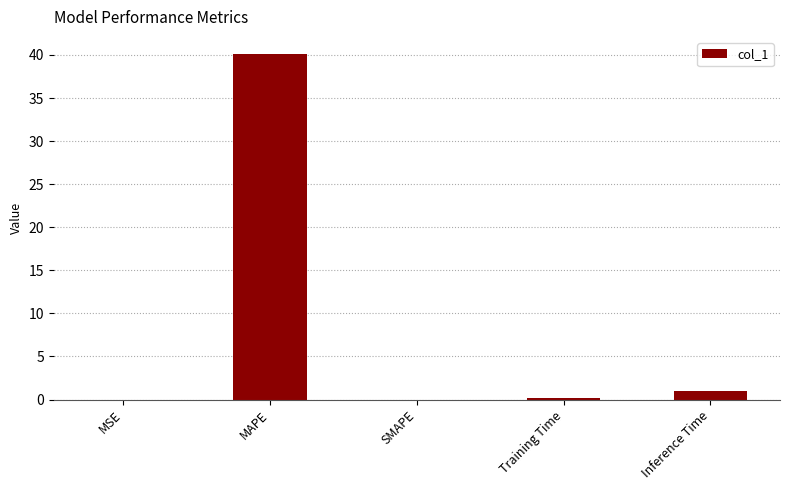

True or false: the data shows -18.7 at SMAPE.

False